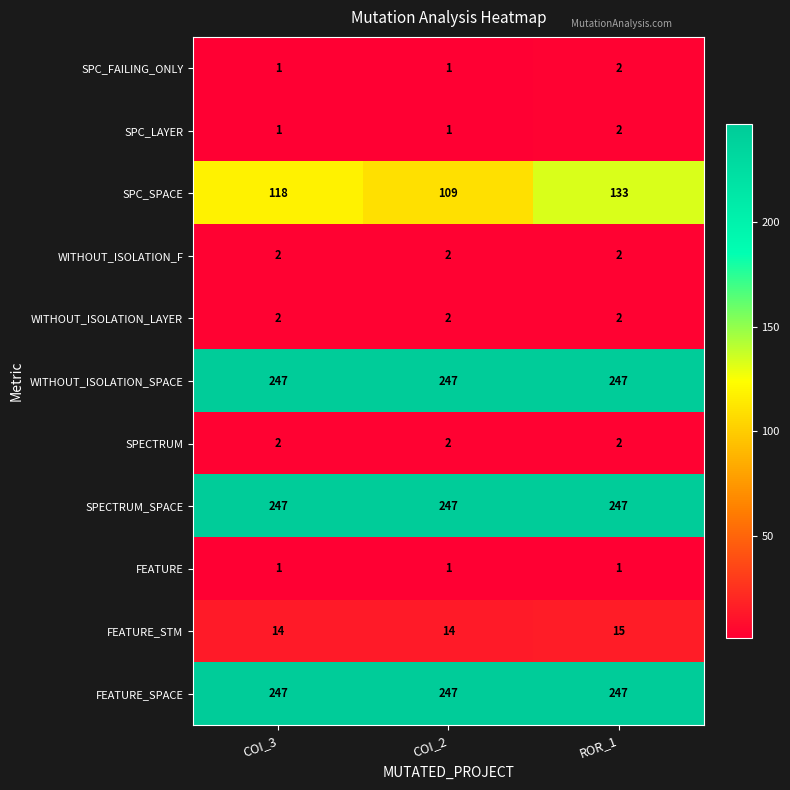

What is the sum of the FEATURE_STM values at ROR_1 and COI_2?

29